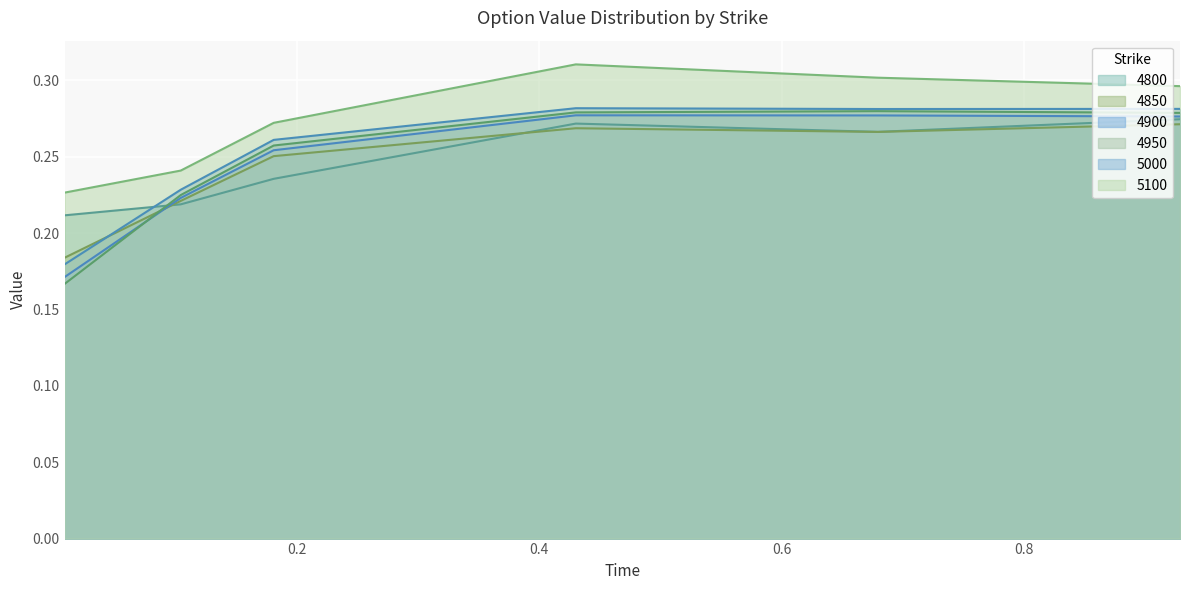

Which series has the largest range (max minus min)?

4950